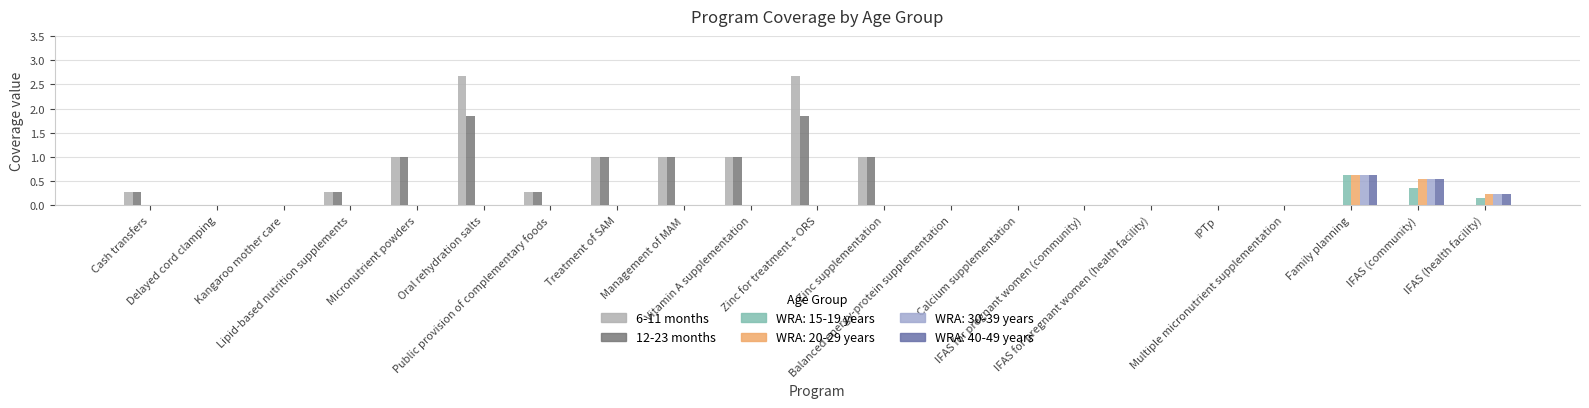

Between Treatment of SAM and Multiple micronutrient supplementation, which series saw the biggest shift?

6-11 months